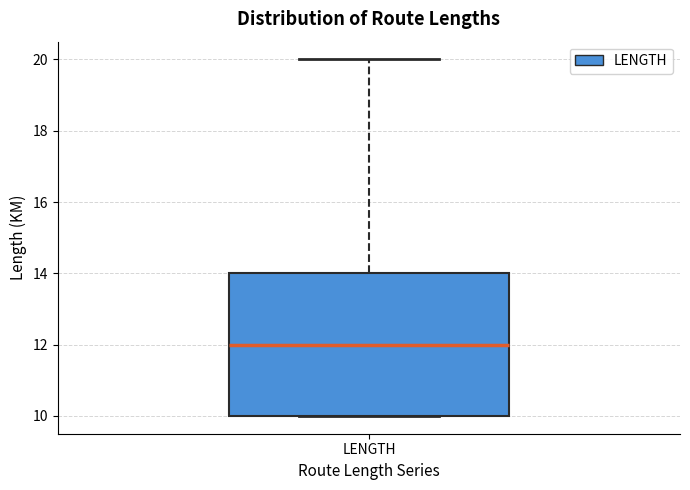

Transcribe this box plot: give where the median line is, the range the box spans, and where the two whiskers end, as read against the y-axis. The values are not printed on the chart, so give them approximately, as read against the axis.

median 12, box 10 to 14, whiskers 10 to 20